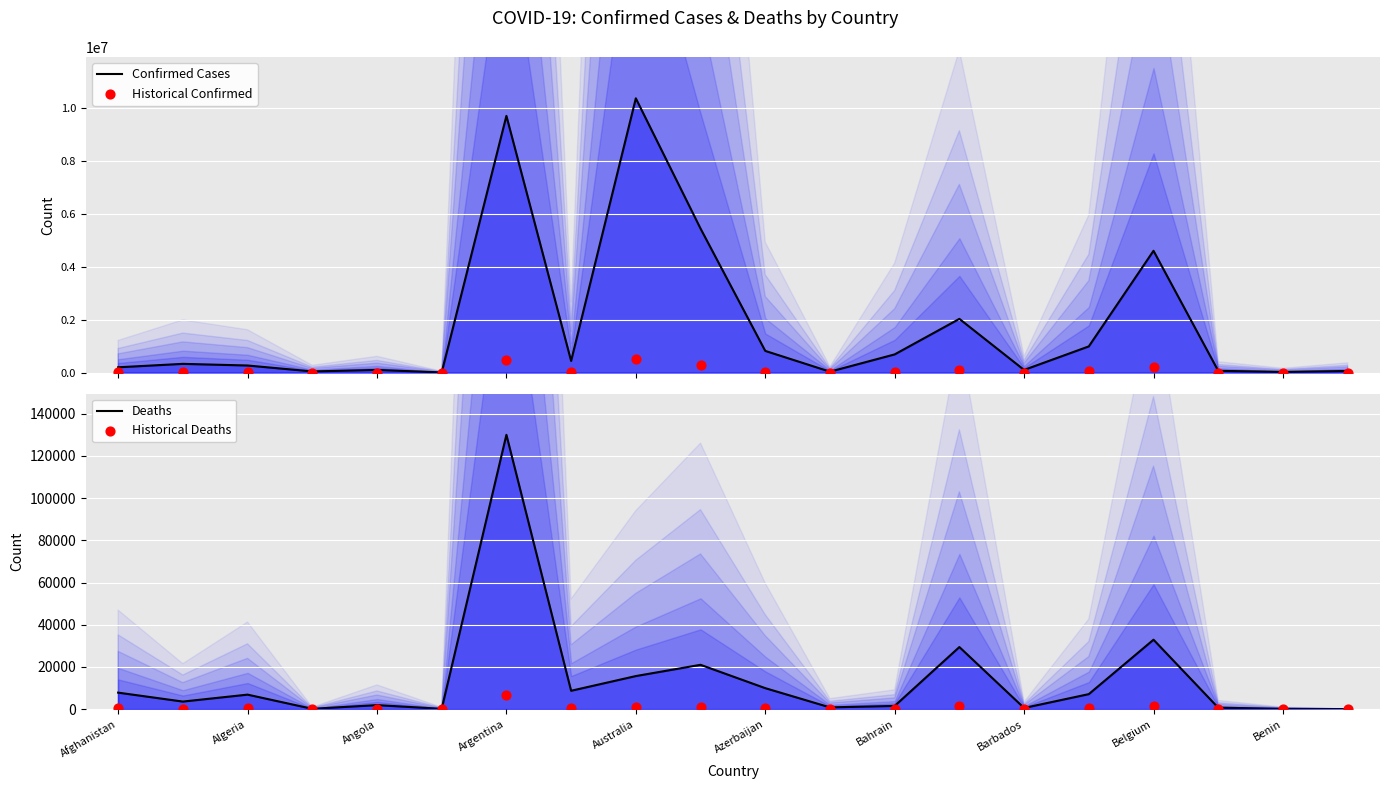

Which series reaches the minimum Y coordinate?

Historical Deaths